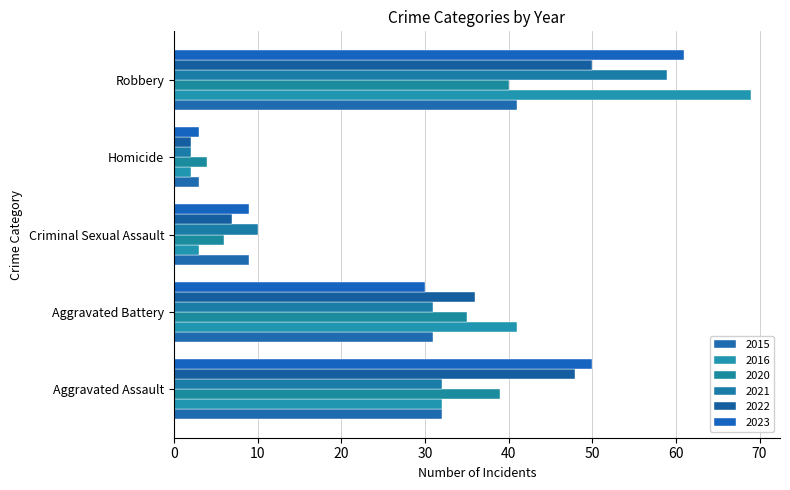

What is the difference between the highest and lowest values at Robbery?

29